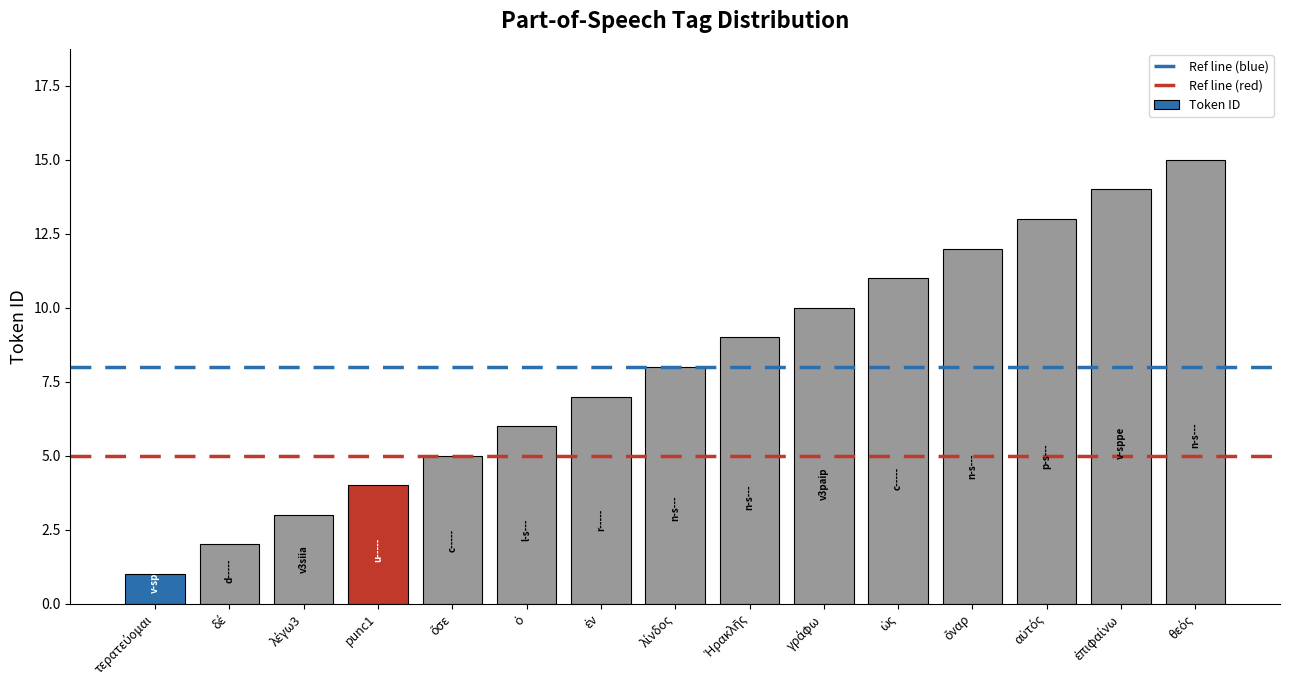

What is the greatest value displayed?

15